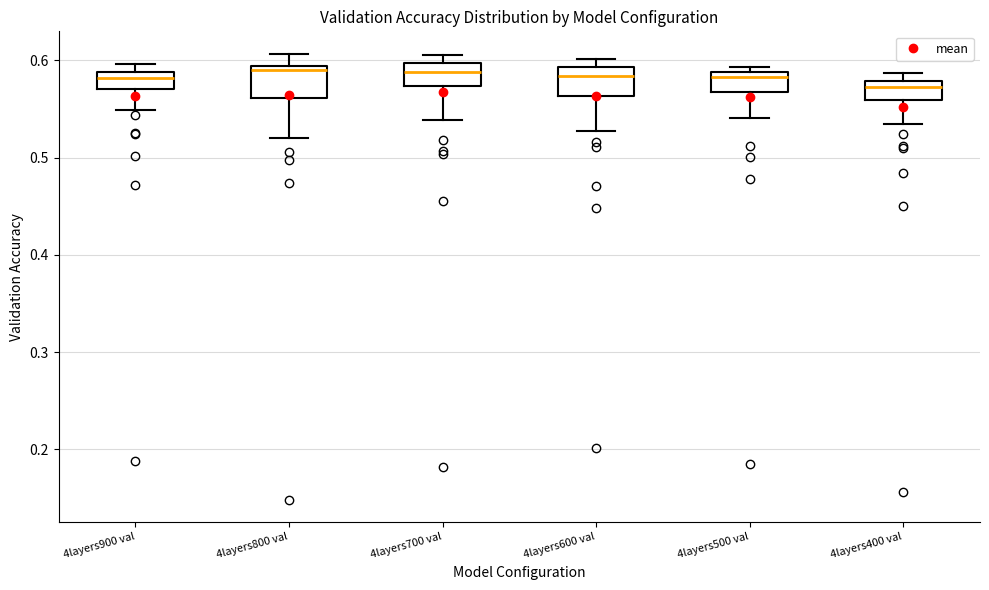

Reading left to right, transcribe this box plot: for each box, give where its median line is, the range the box spans, and where its two whiskers end, as read against the y-axis. The values are not printed on the chart, so give them approximately, as read against the axis.

4layers900 val: median 0.58, box 0.57 to 0.59, whiskers 0.55 to 0.60
4layers800 val: median 0.59 (just below the box's upper edge), box 0.56 to 0.59, whiskers 0.52 to 0.61
4layers700 val: median 0.59, box 0.57 to 0.60, whiskers 0.54 to 0.61
4layers600 val: median 0.58, box 0.56 to 0.59, whiskers 0.53 to 0.60
4layers500 val: median 0.58, box 0.57 to 0.59, whiskers 0.54 to 0.59 (just above the box's upper edge)
4layers400 val: median 0.57, box 0.56 to 0.58, whiskers 0.54 to 0.59